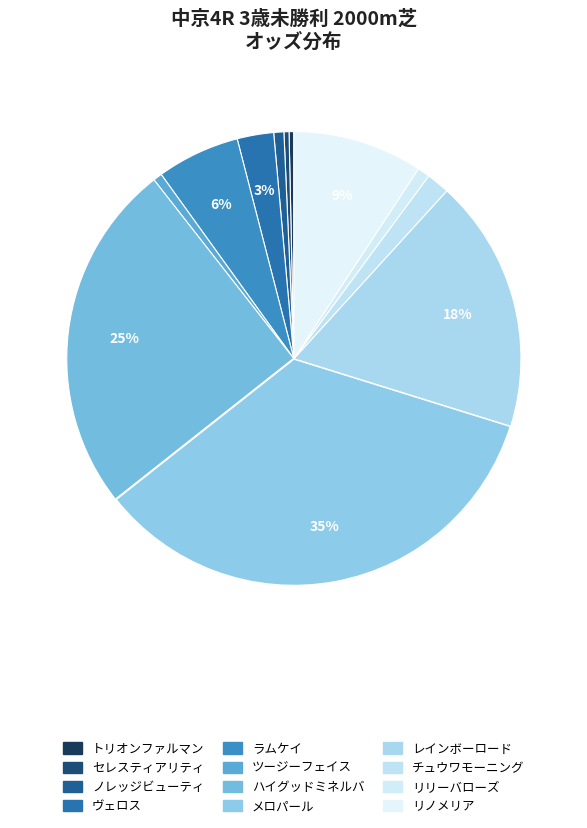

Is it true that ハイグッドミネルバ is 31% of the pie?

False